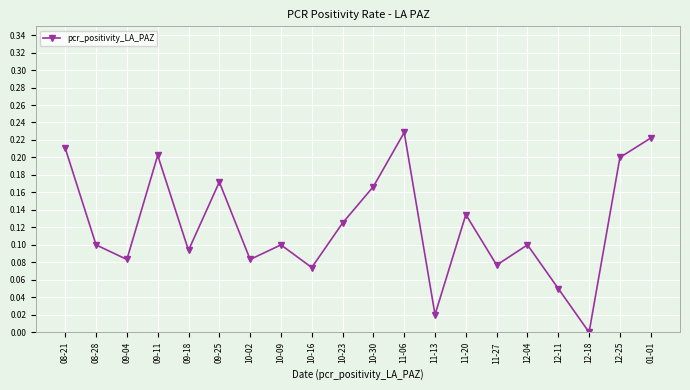

What is the label of the 2nd point from the right?

12-25